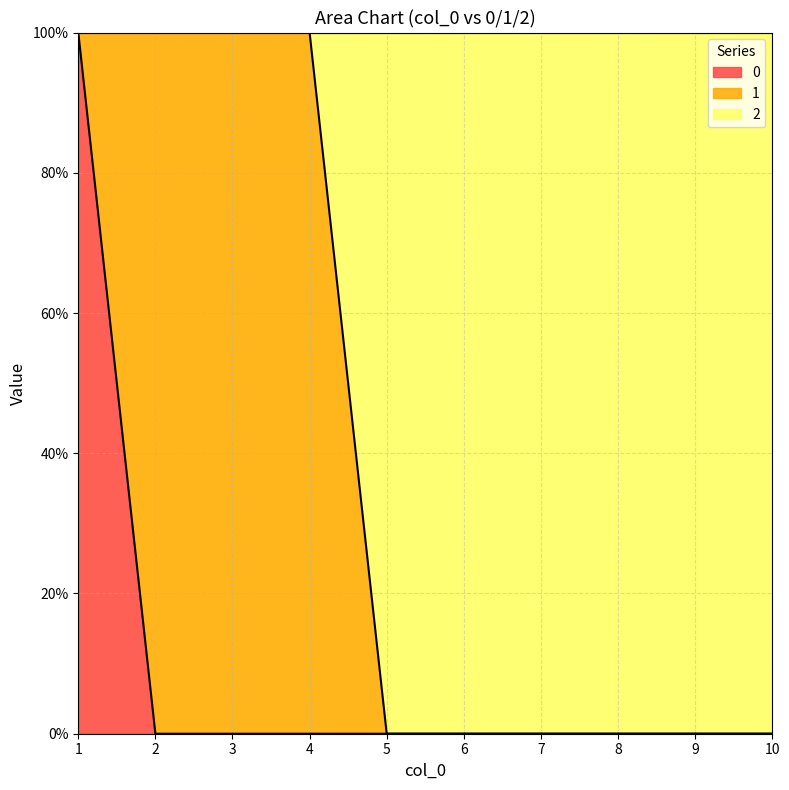

Between 3 and 5, which series saw the biggest shift?

2